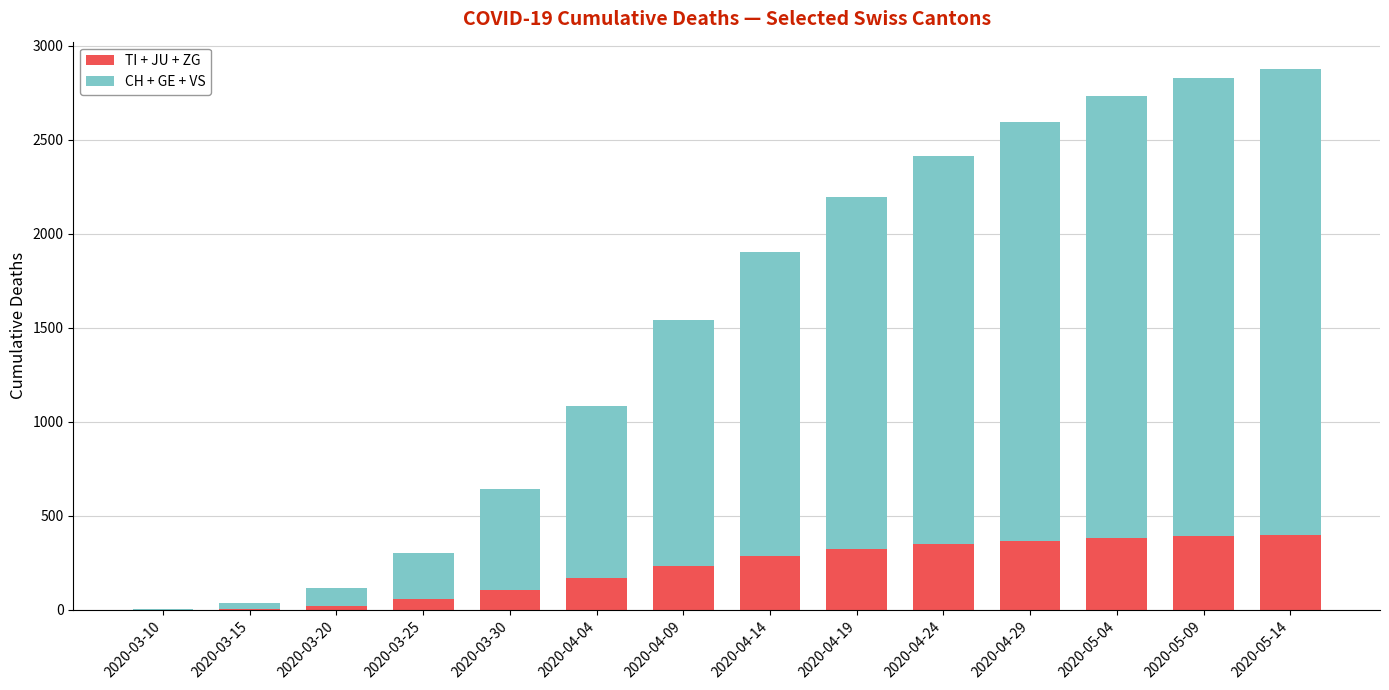

What value does the TI + JU + ZG series have at 2020-05-14, to the nearest 5?

400